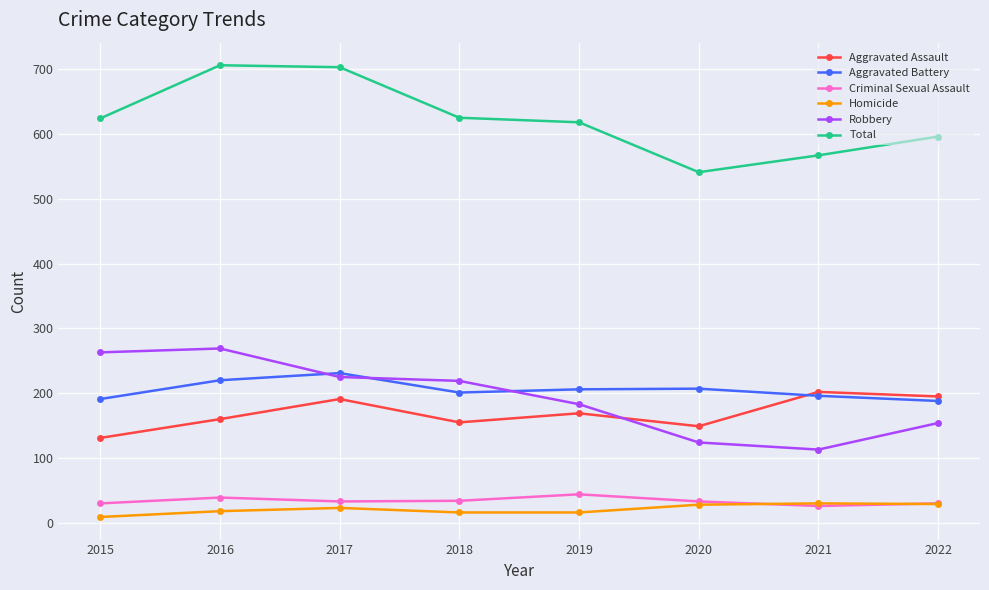

True or false: Criminal Sexual Assault and Robbery intersect in this chart.

False